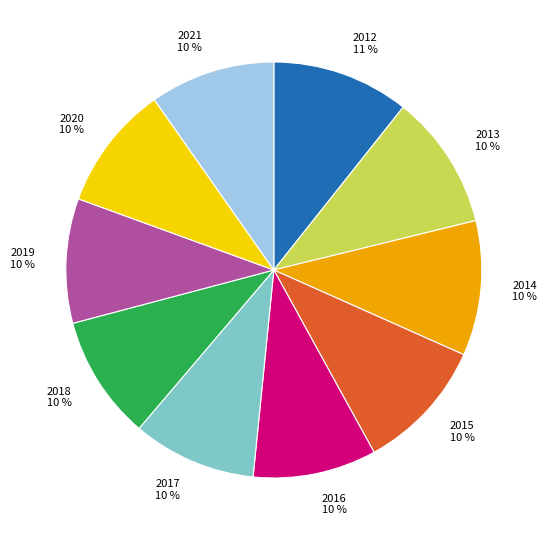

How many slices are in this pie chart?

10